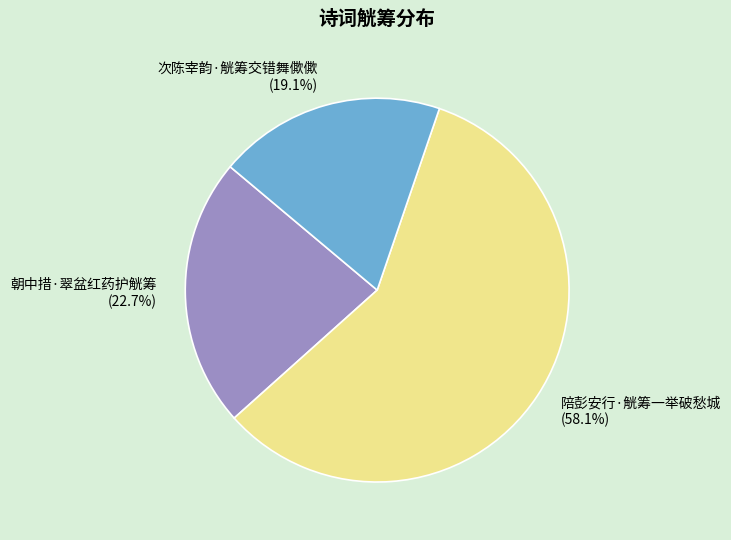

Which has a higher value, 朝中措·翠盆红药护觥筹 or 次陈宰韵·觥筹交错舞僛僛?

朝中措·翠盆红药护觥筹